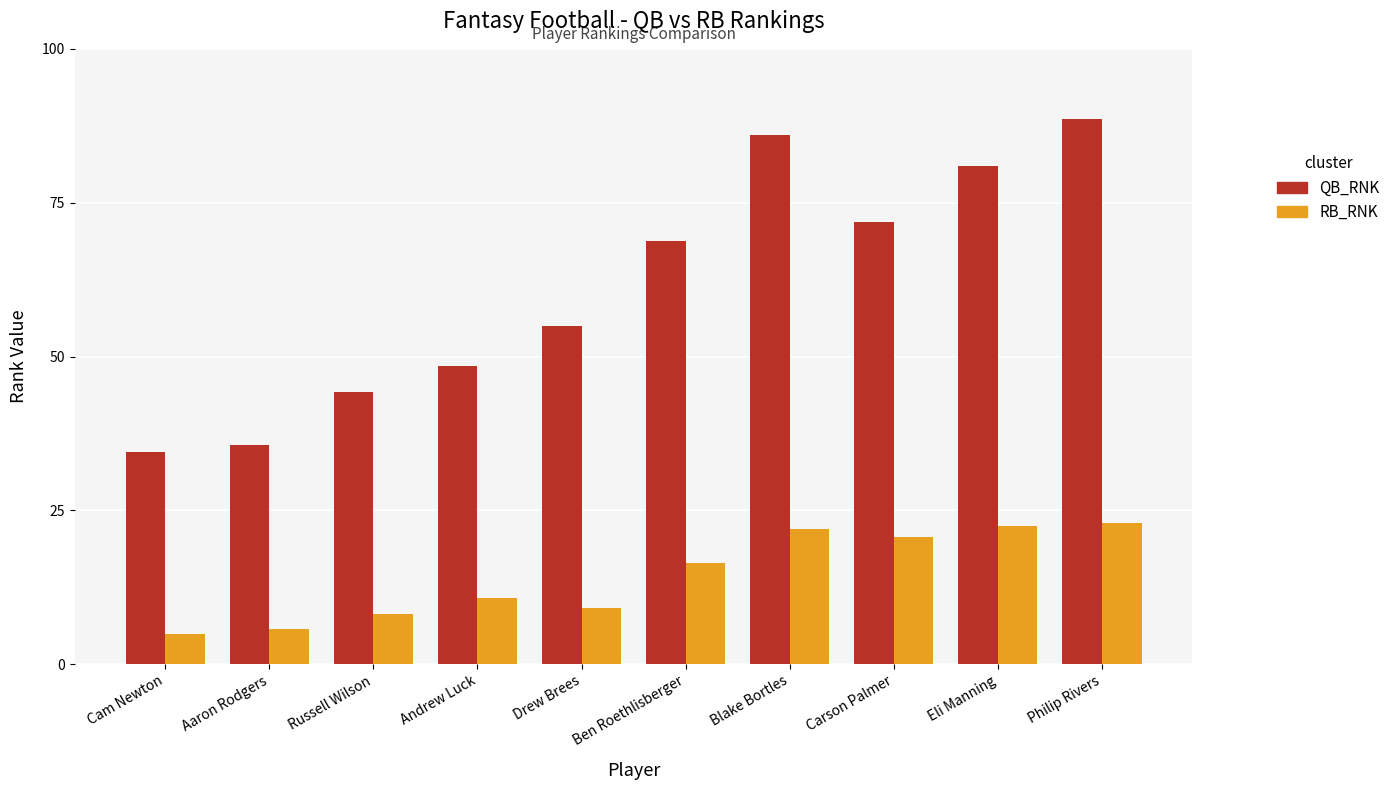

What is the total value across all series at Ben Roethlisberger?

85.3